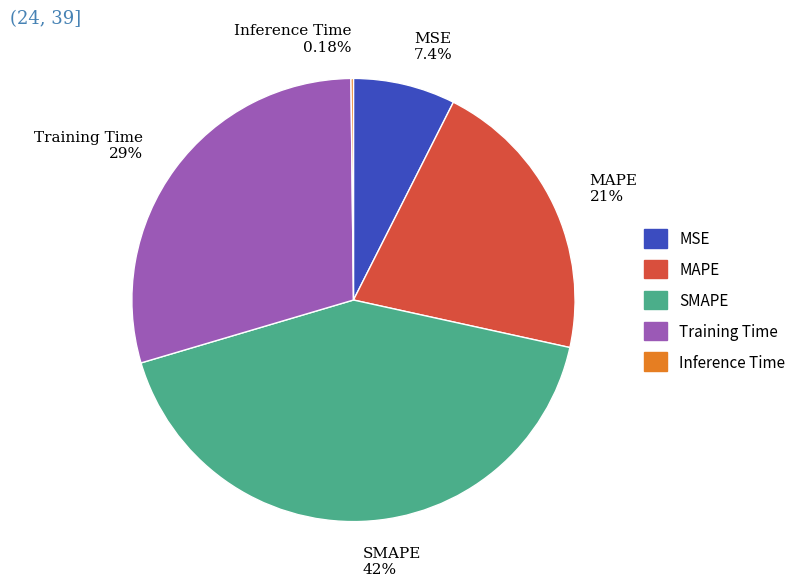

Does any single category account for the majority?

No